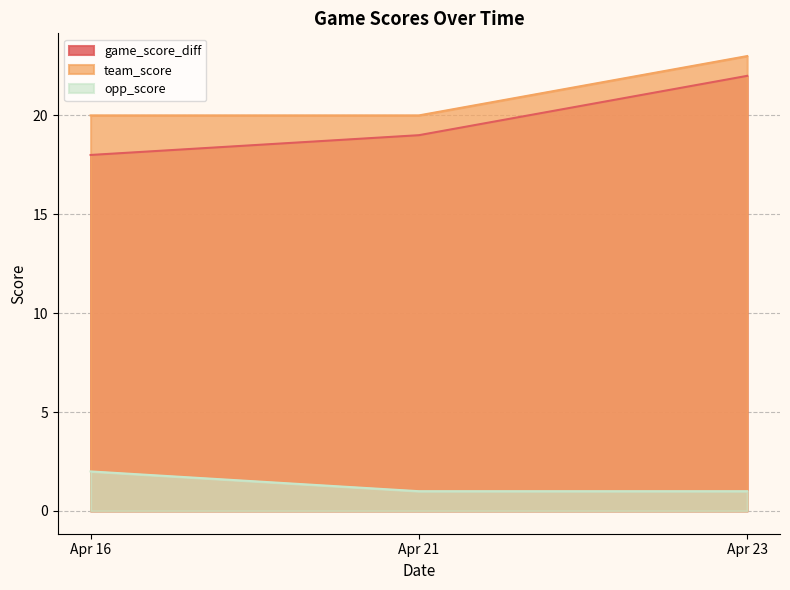

Between Apr 21 and Apr 23, which is larger?

Apr 23